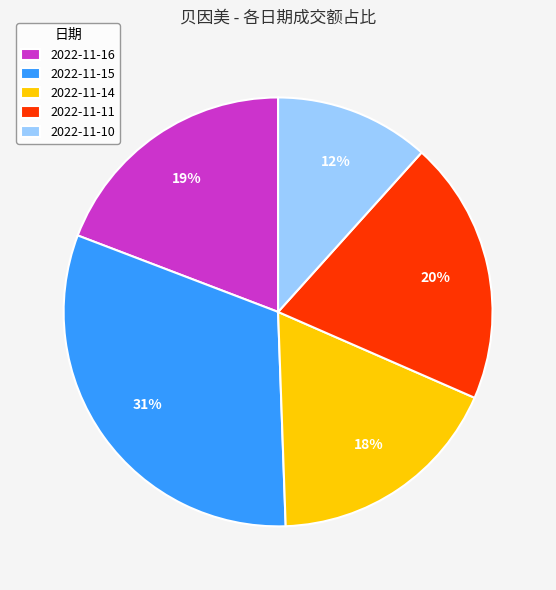

How many segments does this pie chart have?

5